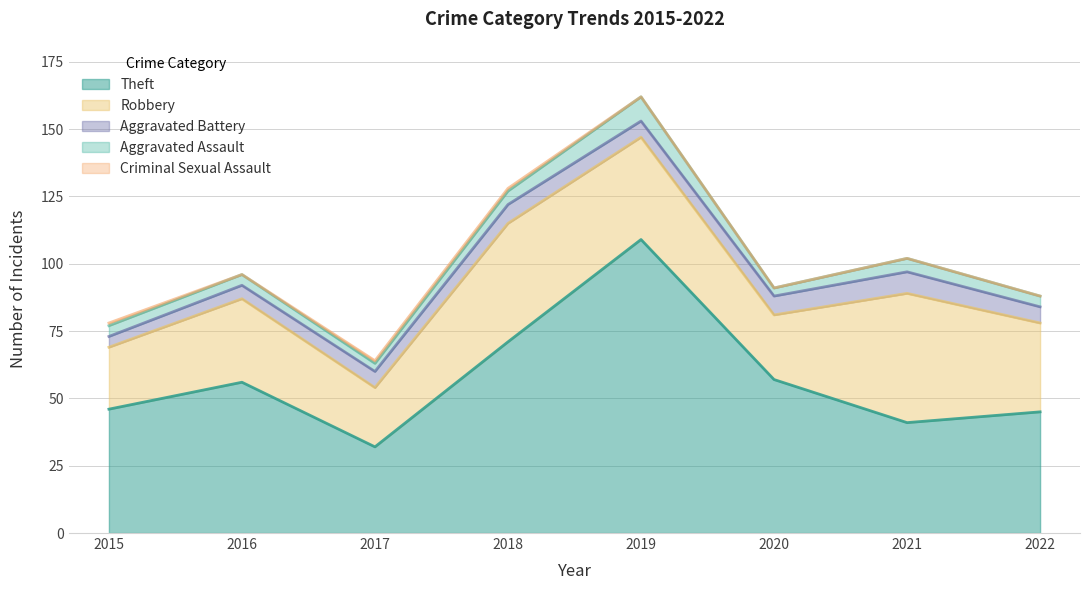

What is the difference between the highest and lowest values at 2019?

109